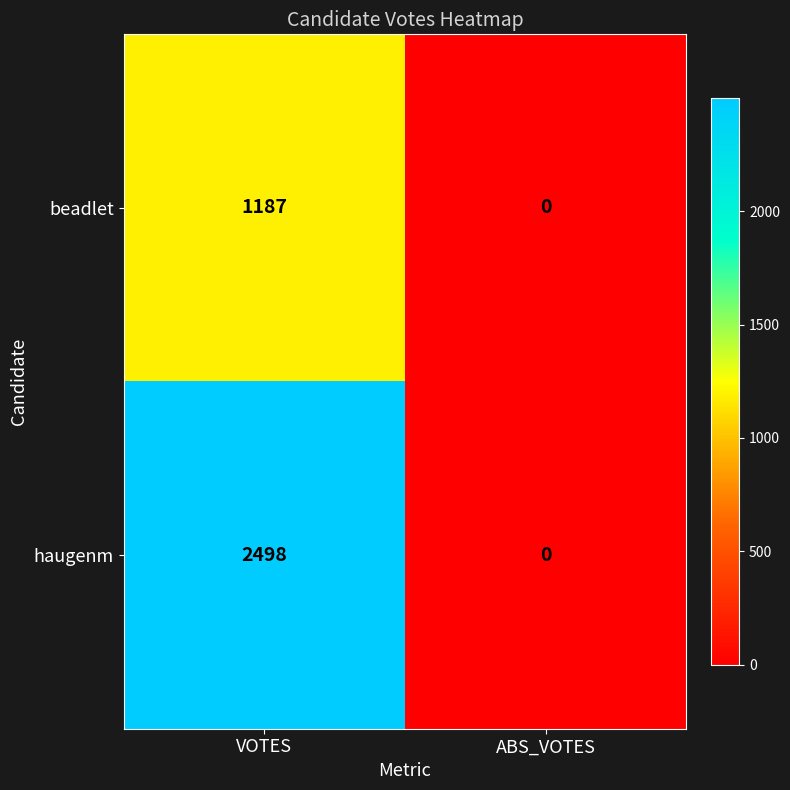

What is the difference between the maximum and minimum values in the haugenm series?

2498